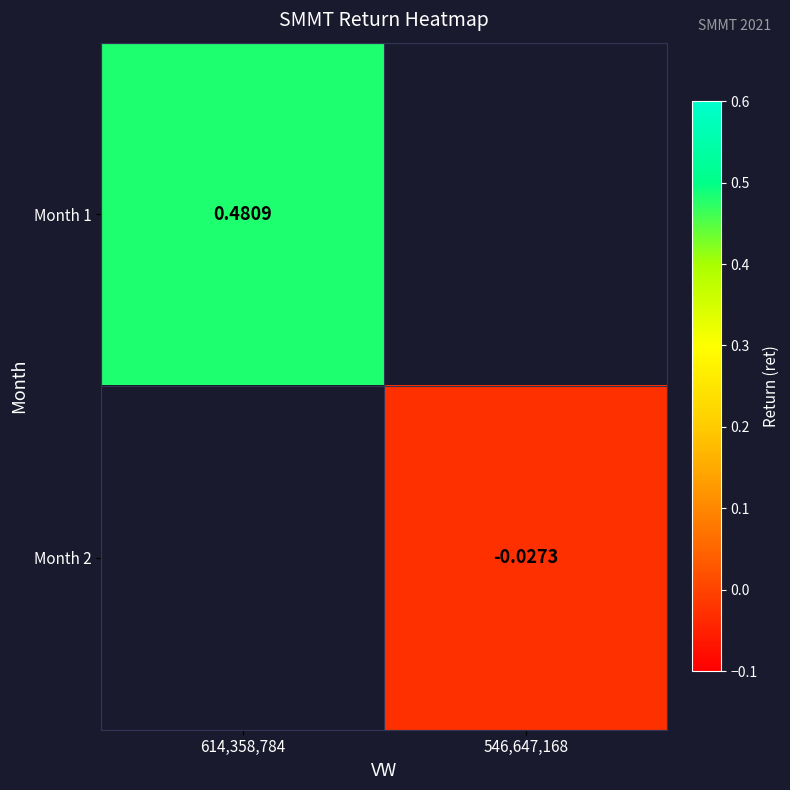

Is the value of Month 2 at 546,647,168 greater than the value of Month 1 at 614,358,784?

No